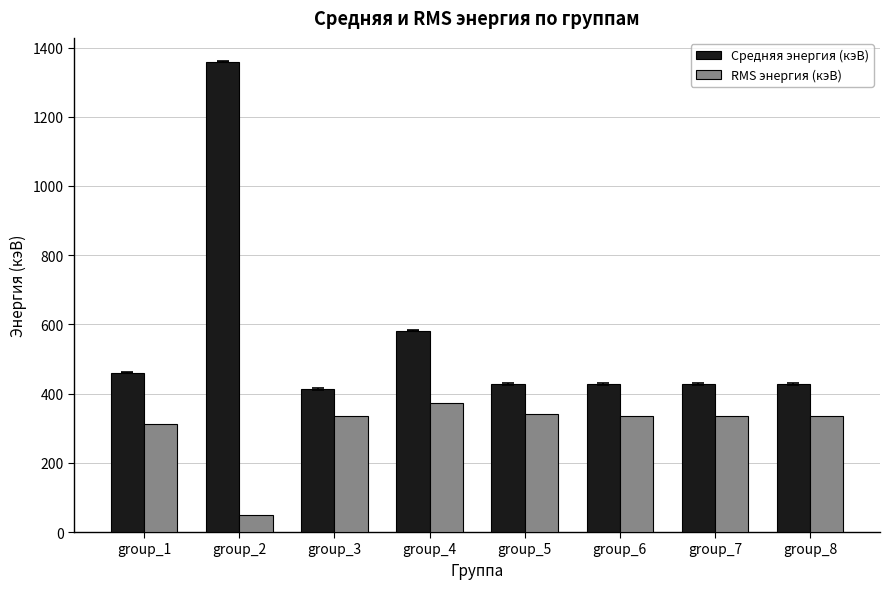

True or false: RMS энергия (кэВ) has a value of 48.6 at group_2.

True